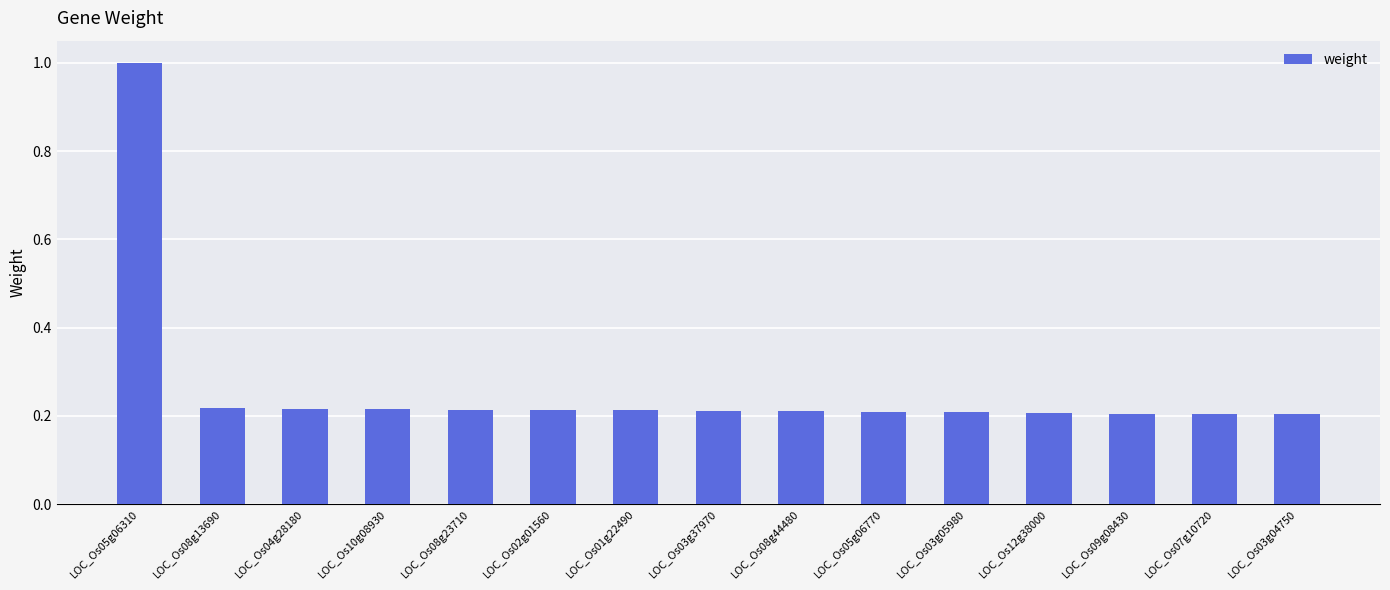

What is the maximum value shown in the chart?

1.0